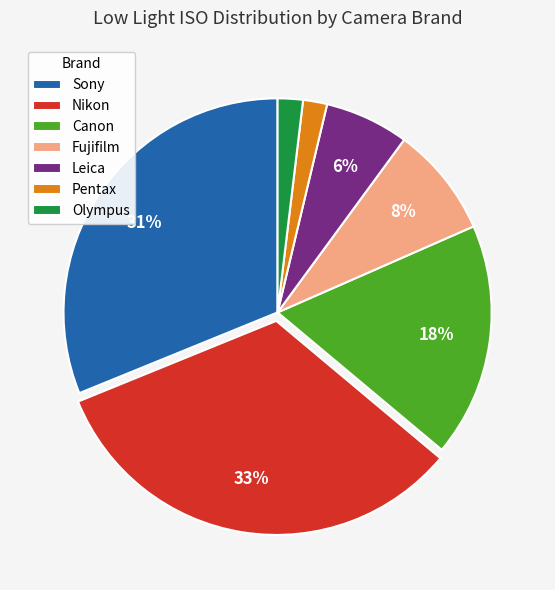

To the nearest percent, what is the difference between the largest and smallest slice percentages?

31%